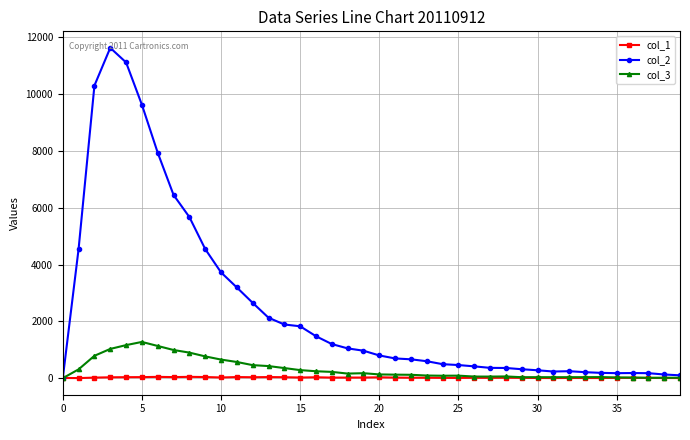

Is this an area chart (filled region under the line)?

No